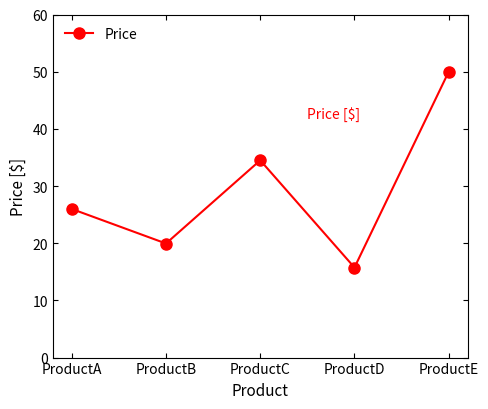

What is the change in value from ProductC to ProductE?

+15.5